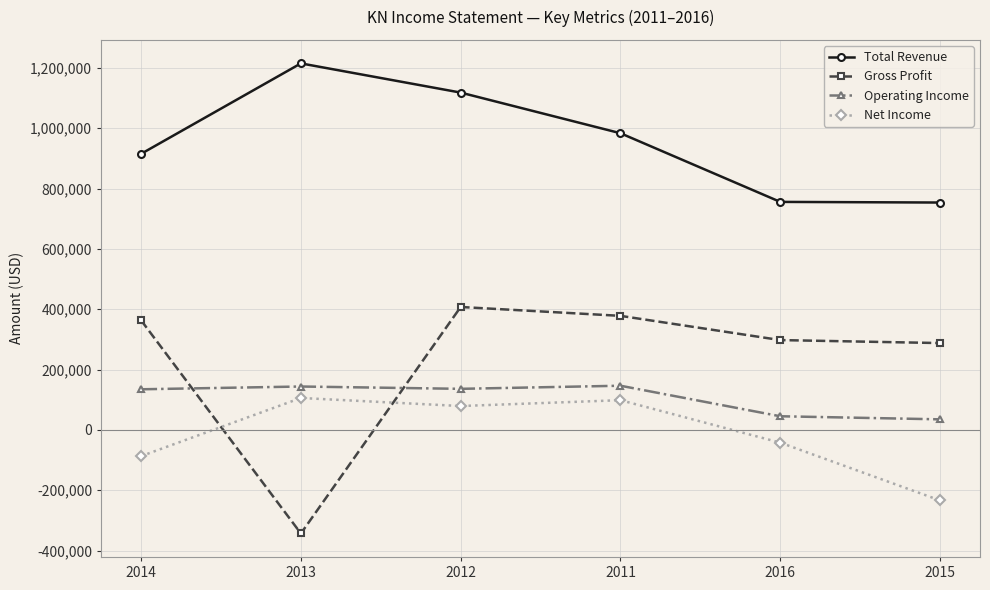

What is the sum of the Operating Income values at 2016 and 2012?

181300